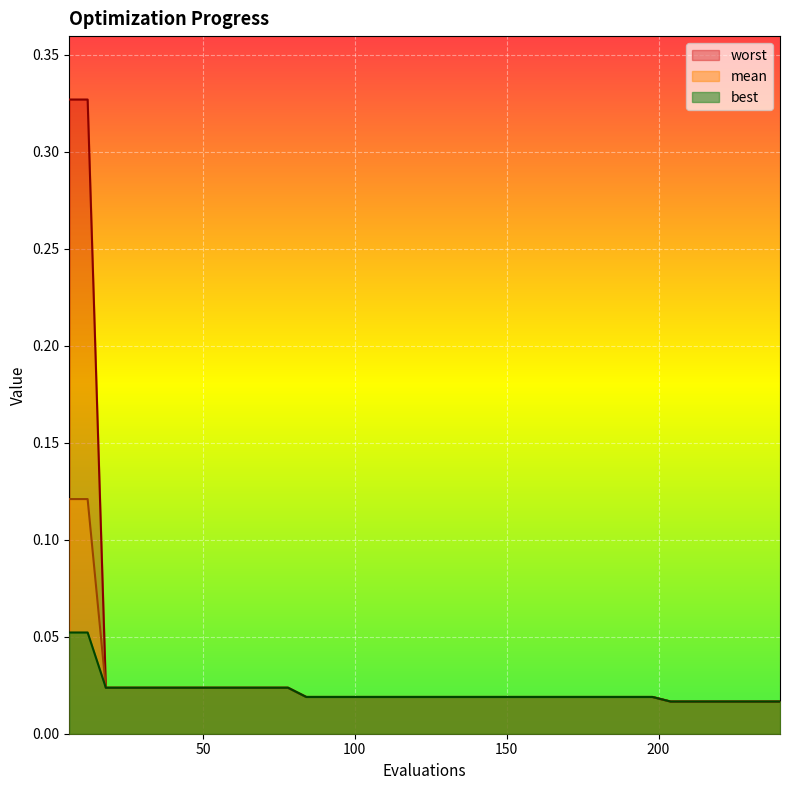

What is the maximum value for worst?

0.3